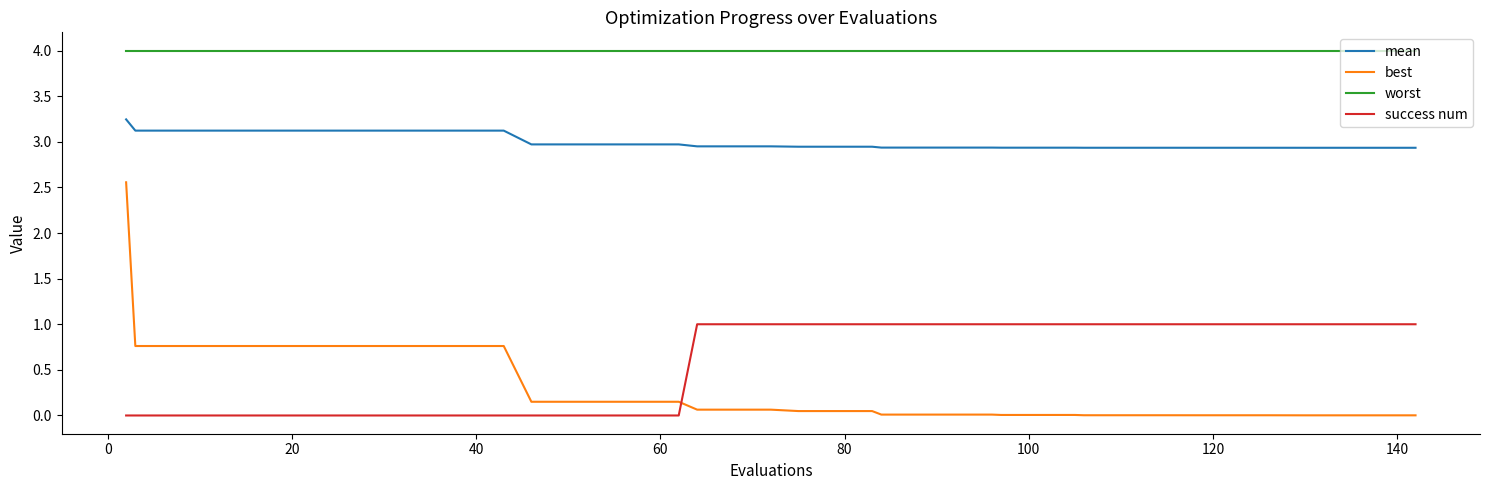

How many categories are shown in the chart?

40